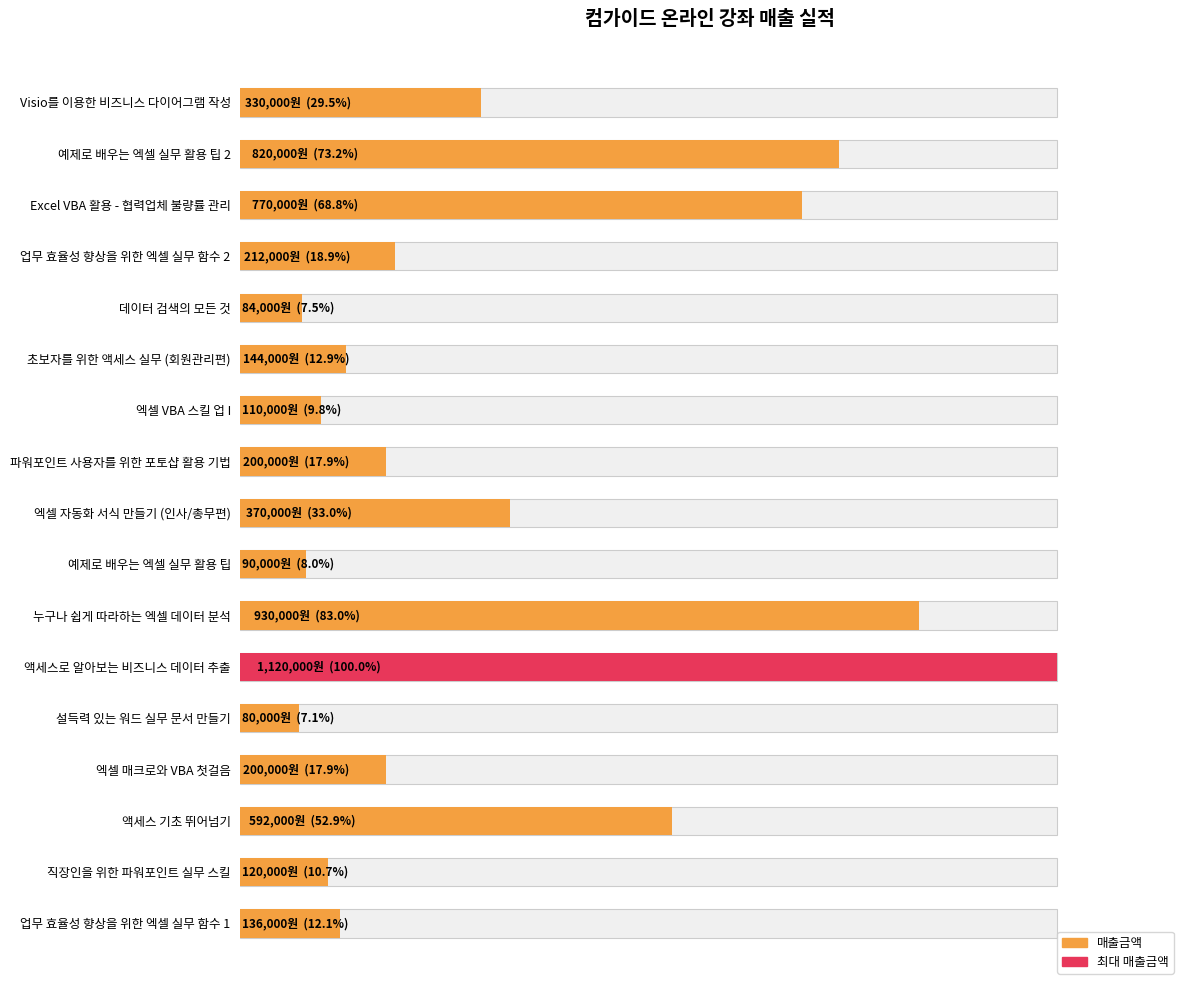

What is the sum of all values?

6308000